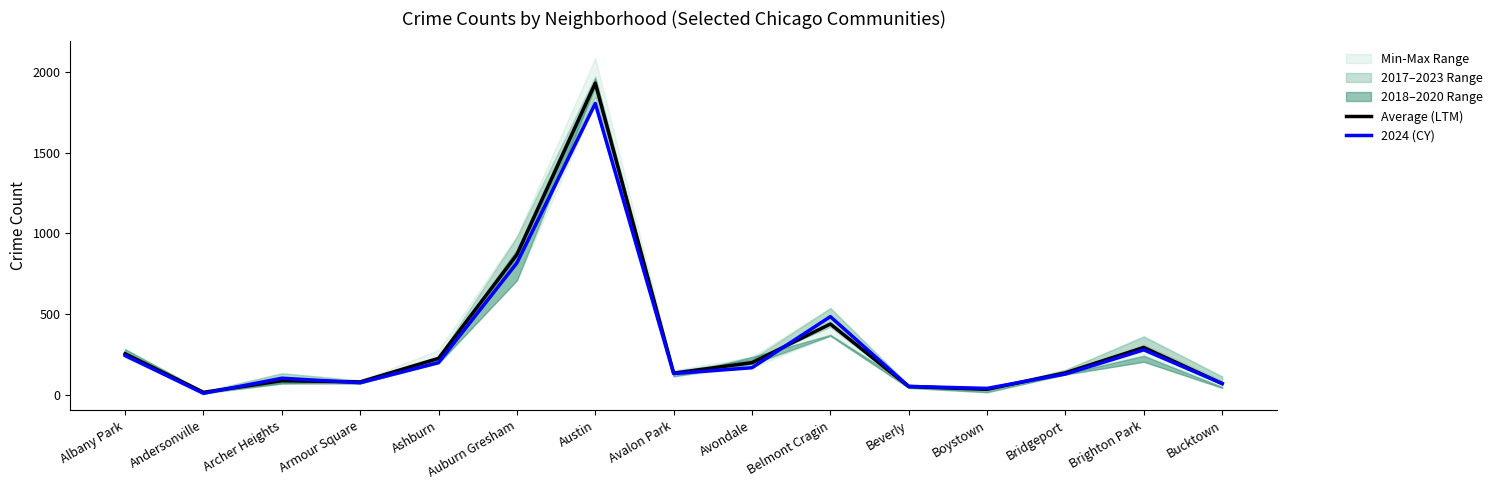

Which category has the highest value across all series?

Austin